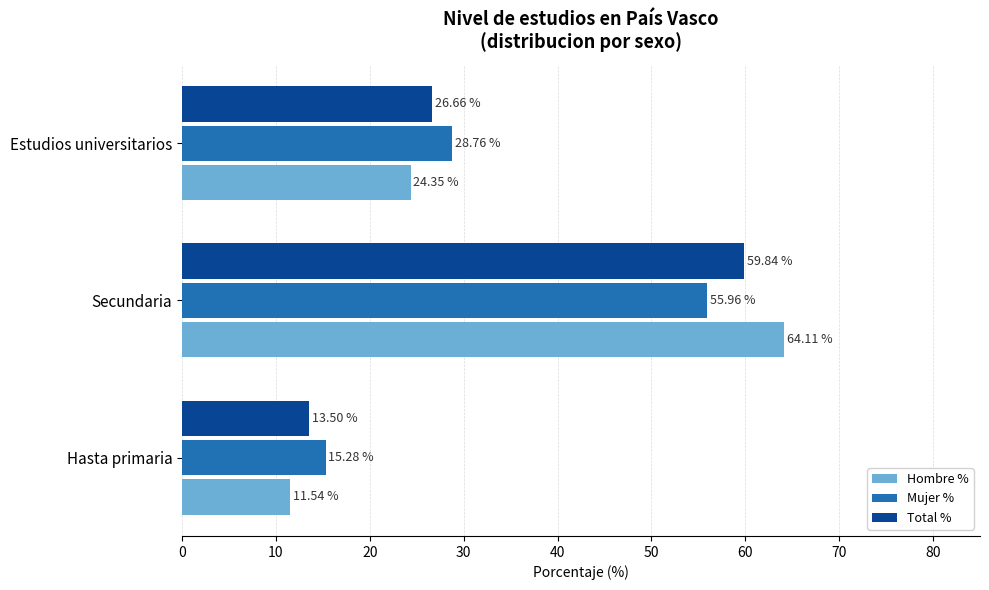

At which category is the sum across all series the highest?

Secundaria